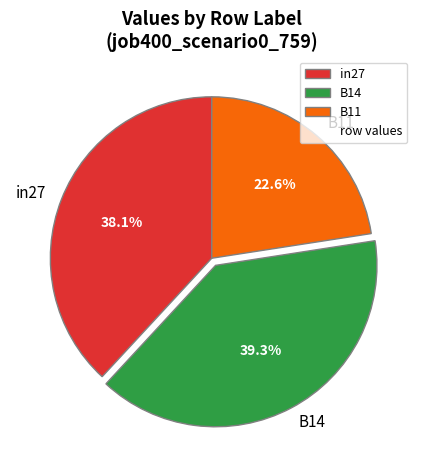

Is there a majority slice in this chart?

No